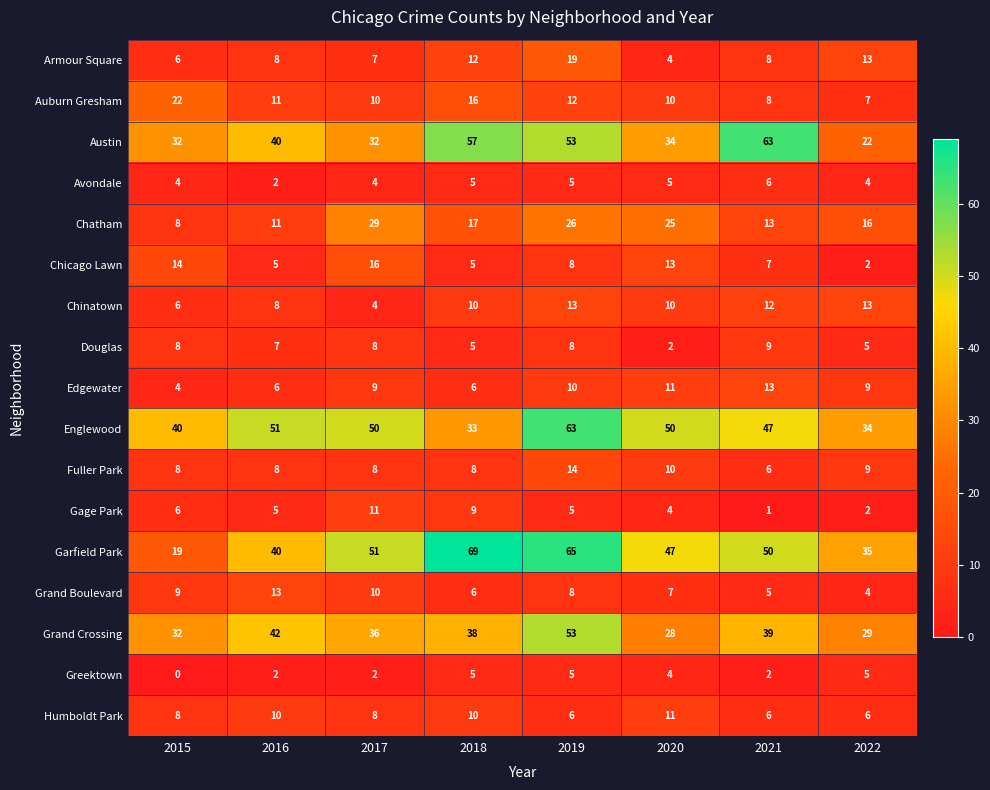

Is the value of Austin at 2017 greater than the value of Englewood at 2015?

No